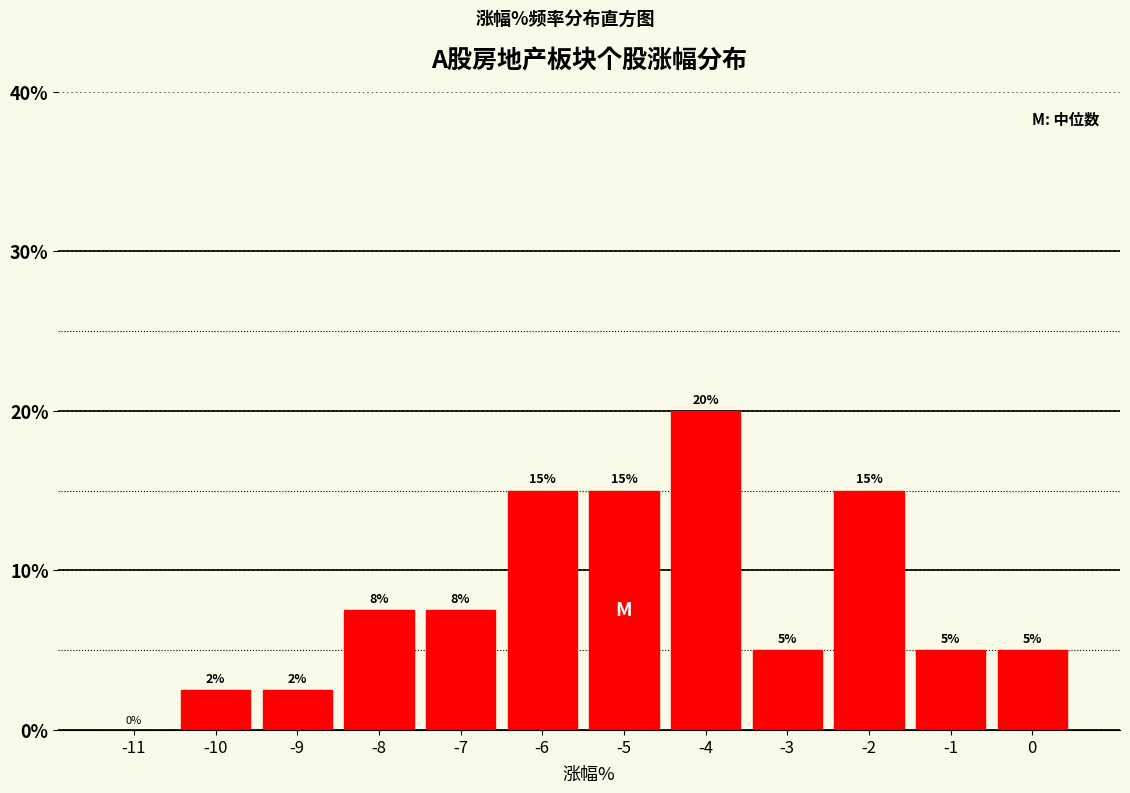

At which category does the chart reach its peak across all series?

-4